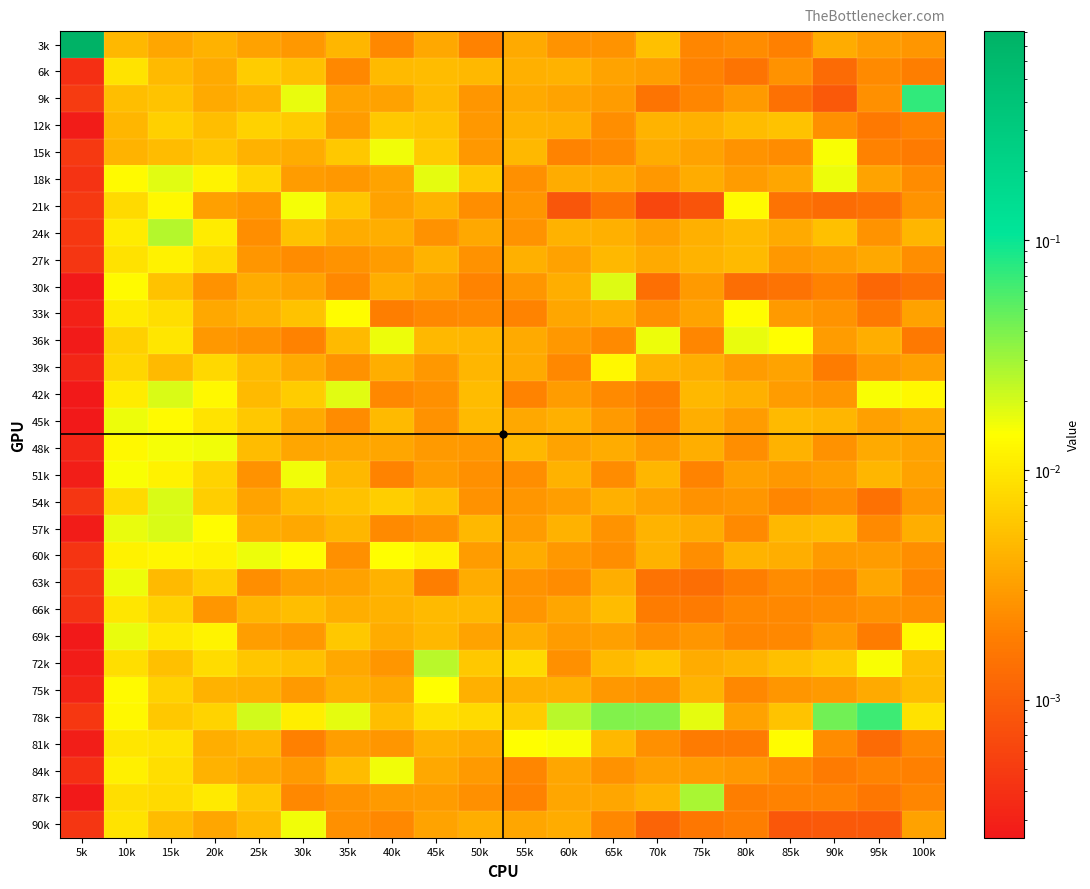

Which series changed the most between 5k and 100k?

3k